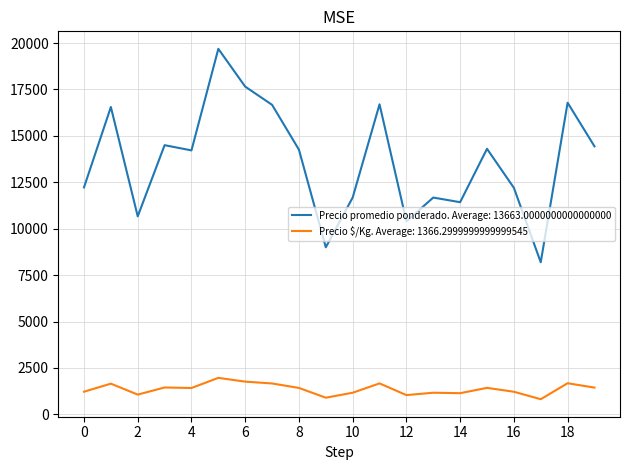

Which series has the widest spread of values?

Precio promedio ponderado. Average: 13663.0000000000000000